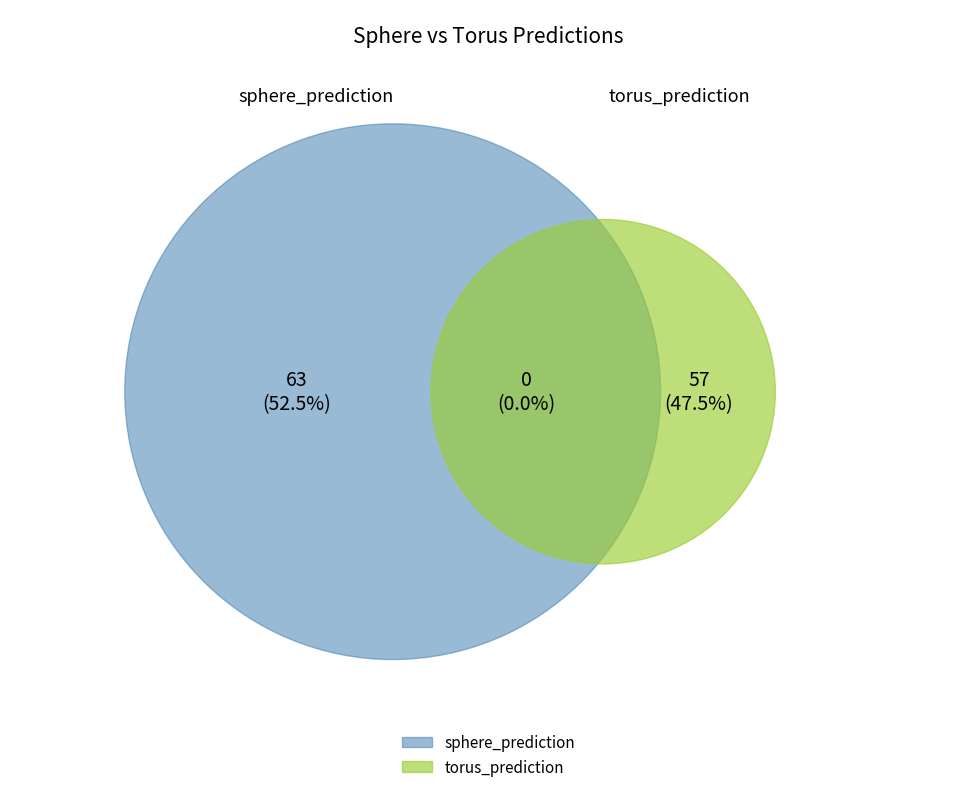

What is the majority slice?

sphere_prediction